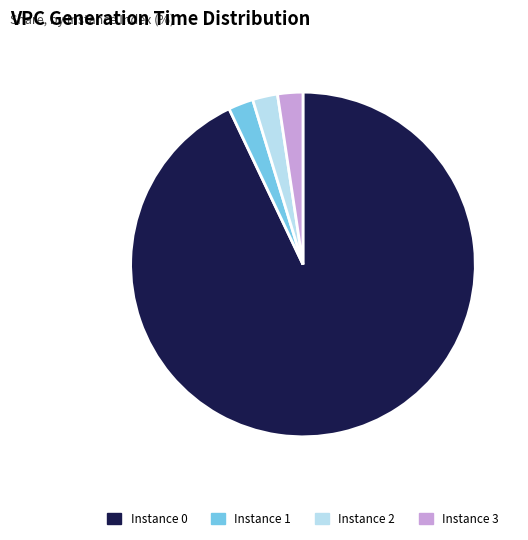

Combined, do Instance 0 and Instance 2 account for over 50%?

Yes